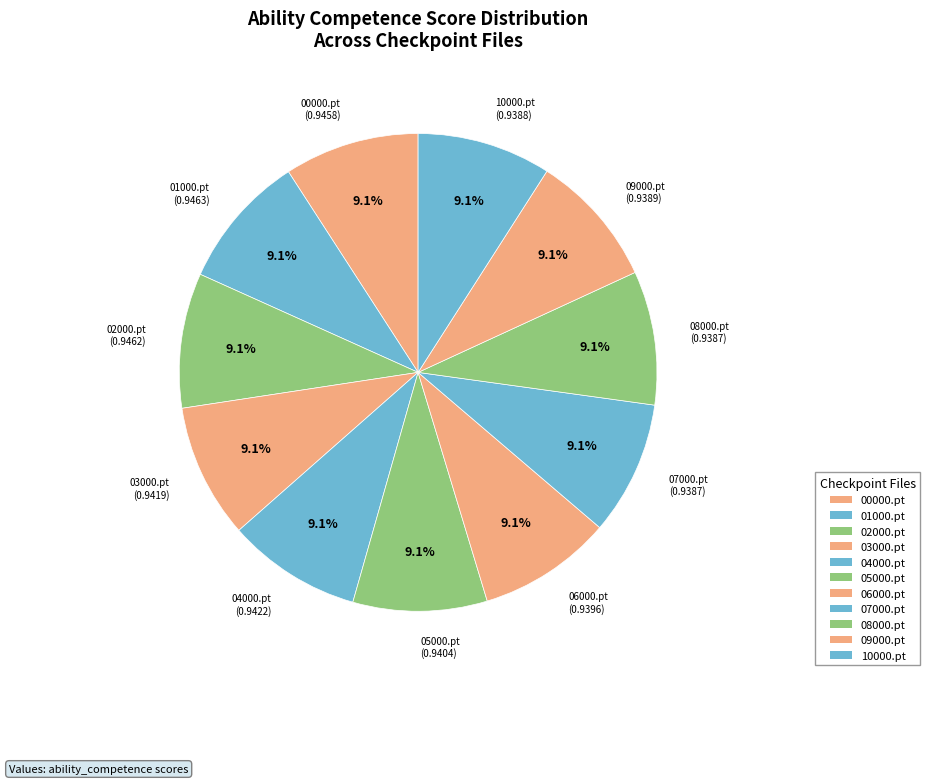

How many segments does this pie chart have?

11